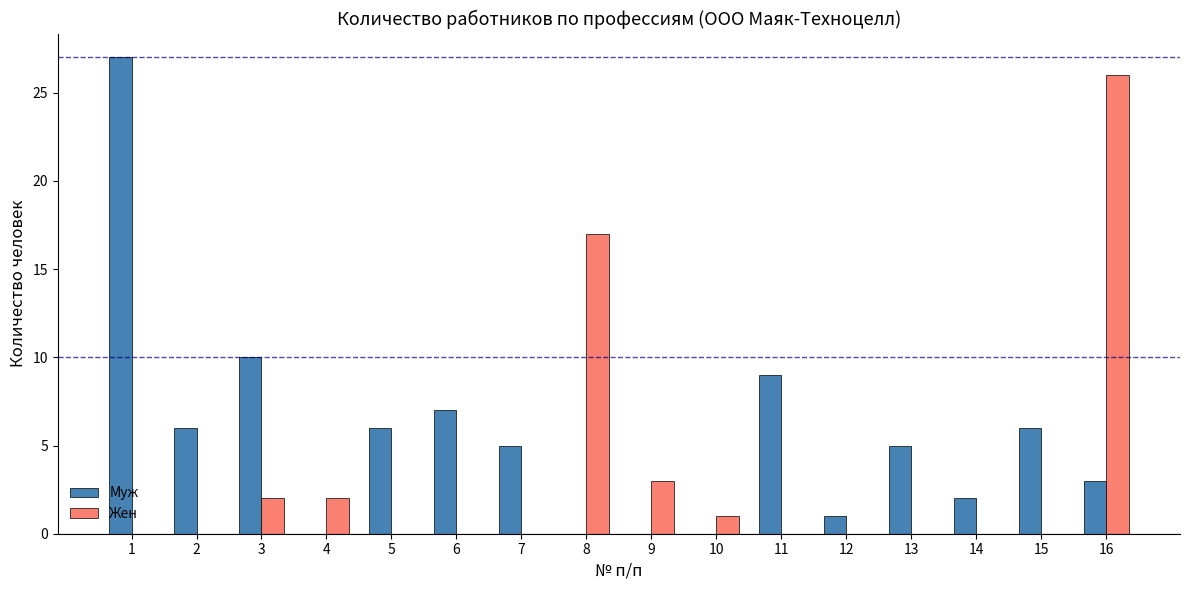

Is the value of Жен at 1 greater than the value of Муж at 11?

No